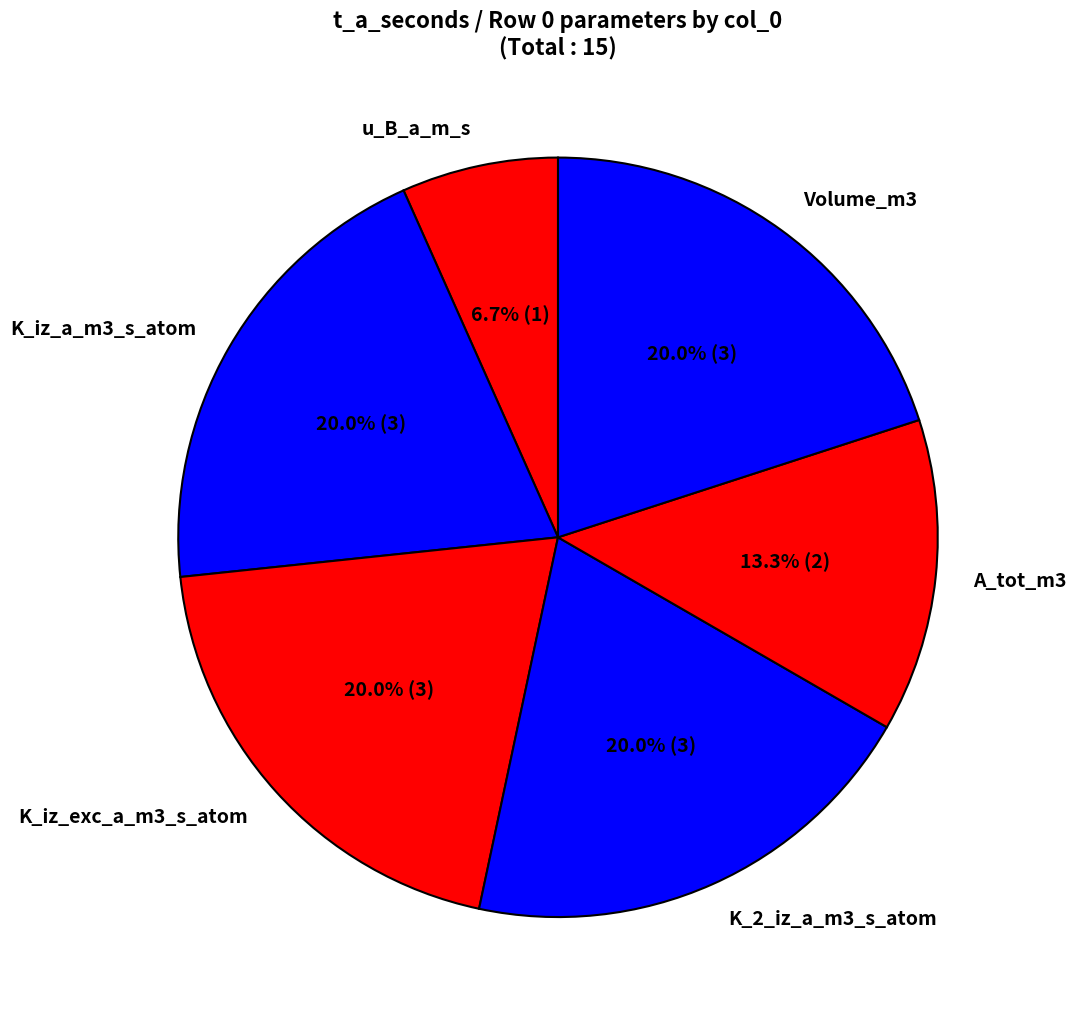

Does A_tot_m3 account for over 50% of the chart?

No